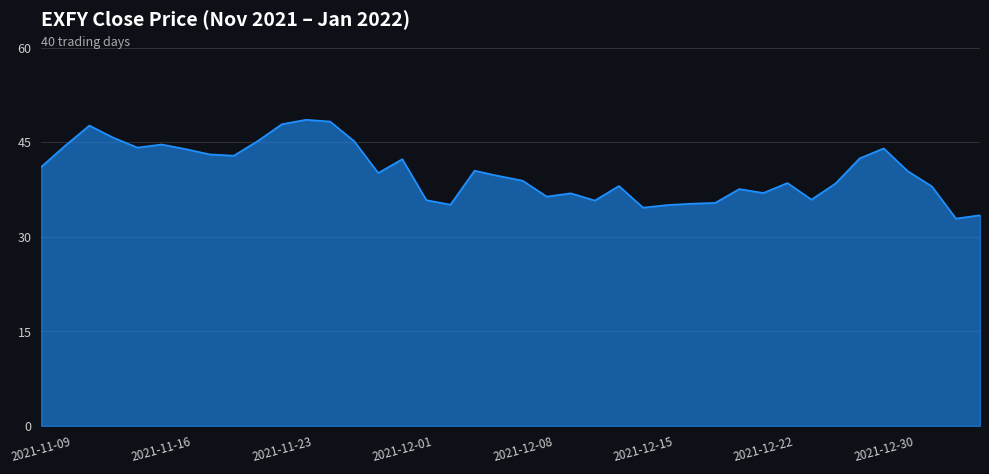

True or false: the data has more than 1 interior local peaks.

True